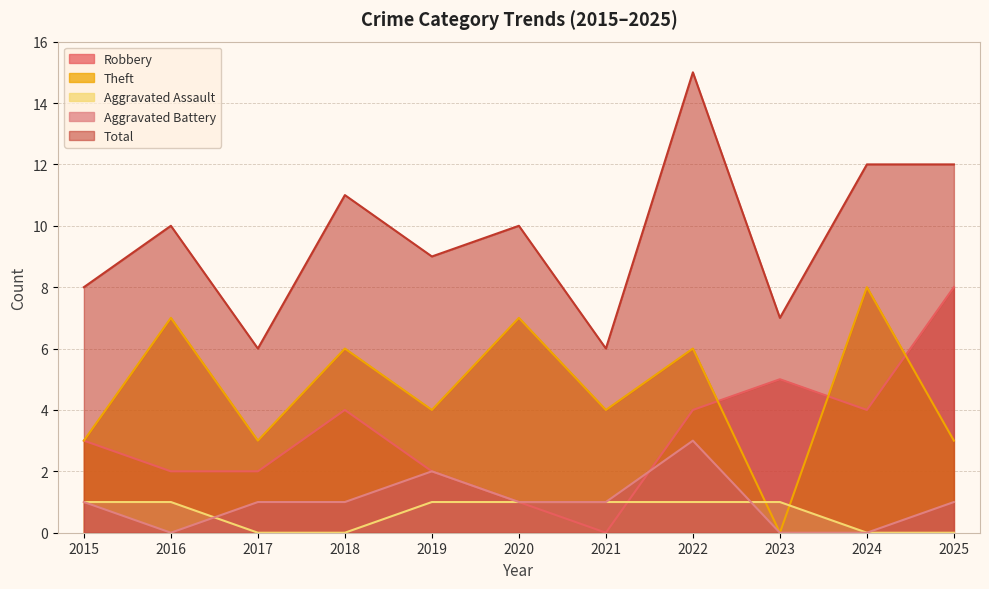

Between which two adjacent categories do Aggravated Assault and Aggravated Battery first intersect?

2016 and 2017